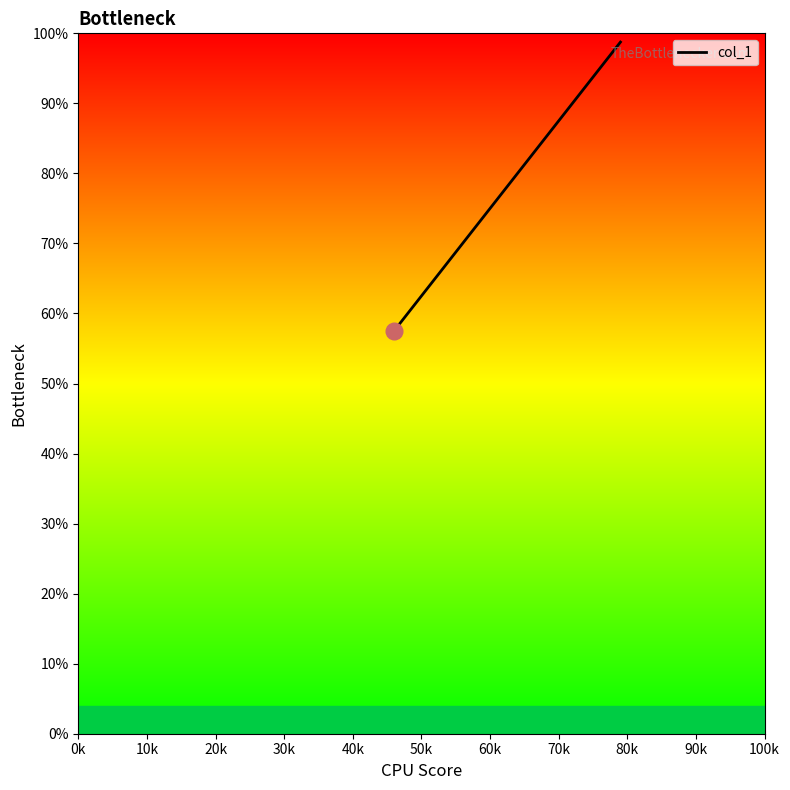

Reading right to left, list all the values displayed in this chart.

1.0	1.0	1.0	0.9	0.9	0.9	0.9	0.9	0.9	0.9	0.9	0.9	0.9	0.9	0.9	0.9	0.9	0.8	0.8	0.8	0.8	0.8	0.8	0.8	0.8	0.8	0.8	0.8	0.7	0.7	0.7	0.7	0.7	0.7	0.6	0.6	0.6	0.6	0.6